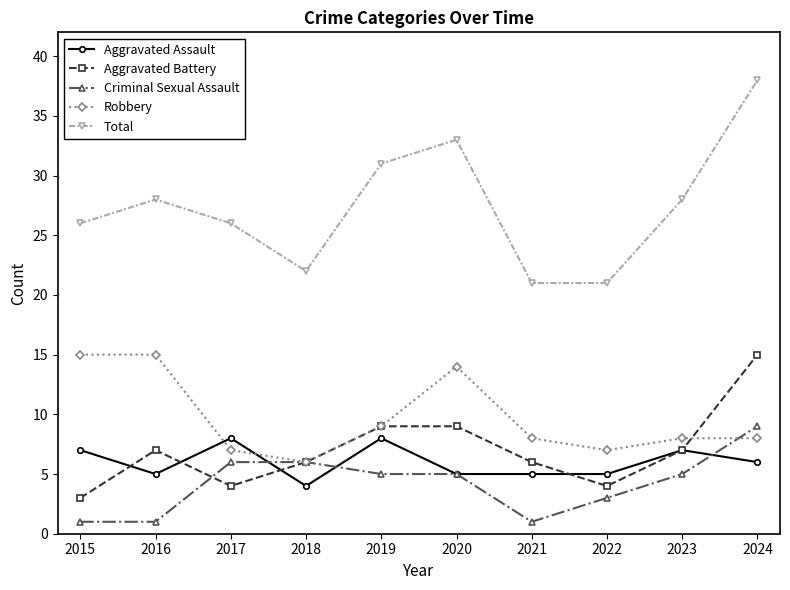

The value of Aggravated Assault at 2021 is 5. True or false?

True